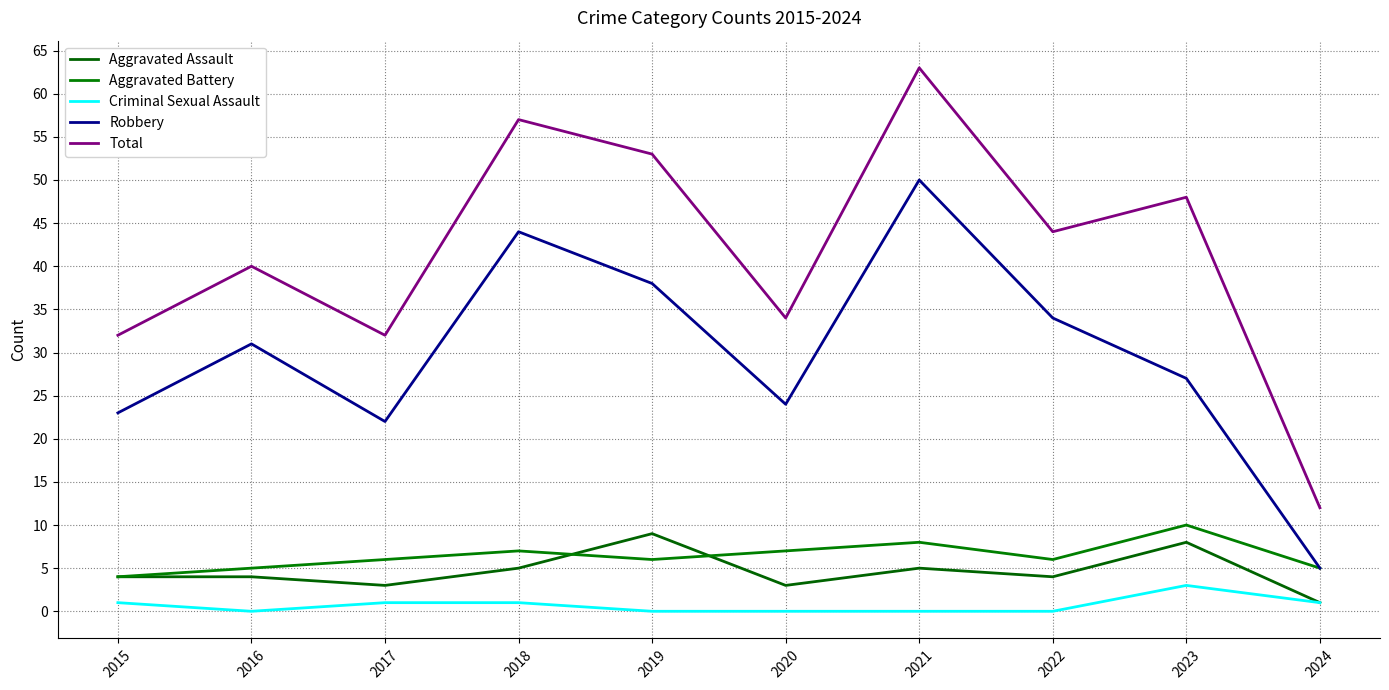

Between 2019 and 2024, which is larger?

2019